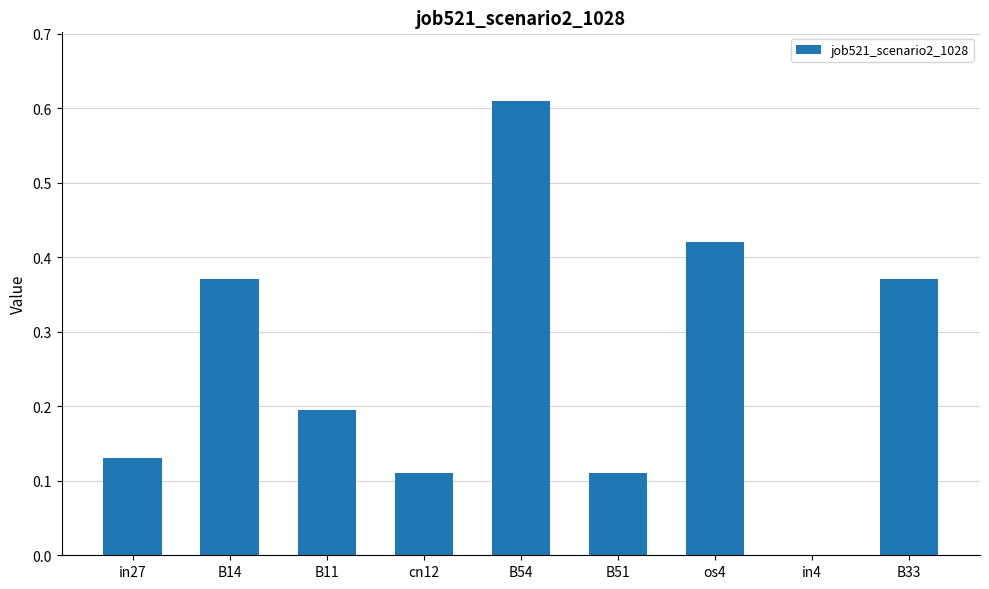

Are the bars grouped side by side (vs. stacked)?

No